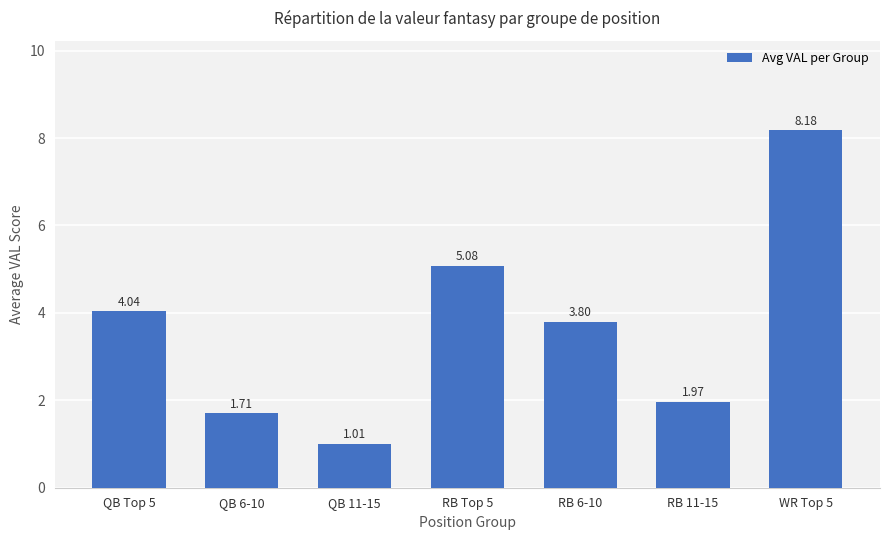

Rank the categories by value from highest to lowest.

WR Top 5, RB Top 5, QB Top 5, RB 6-10, RB 11-15, QB 6-10, QB 11-15